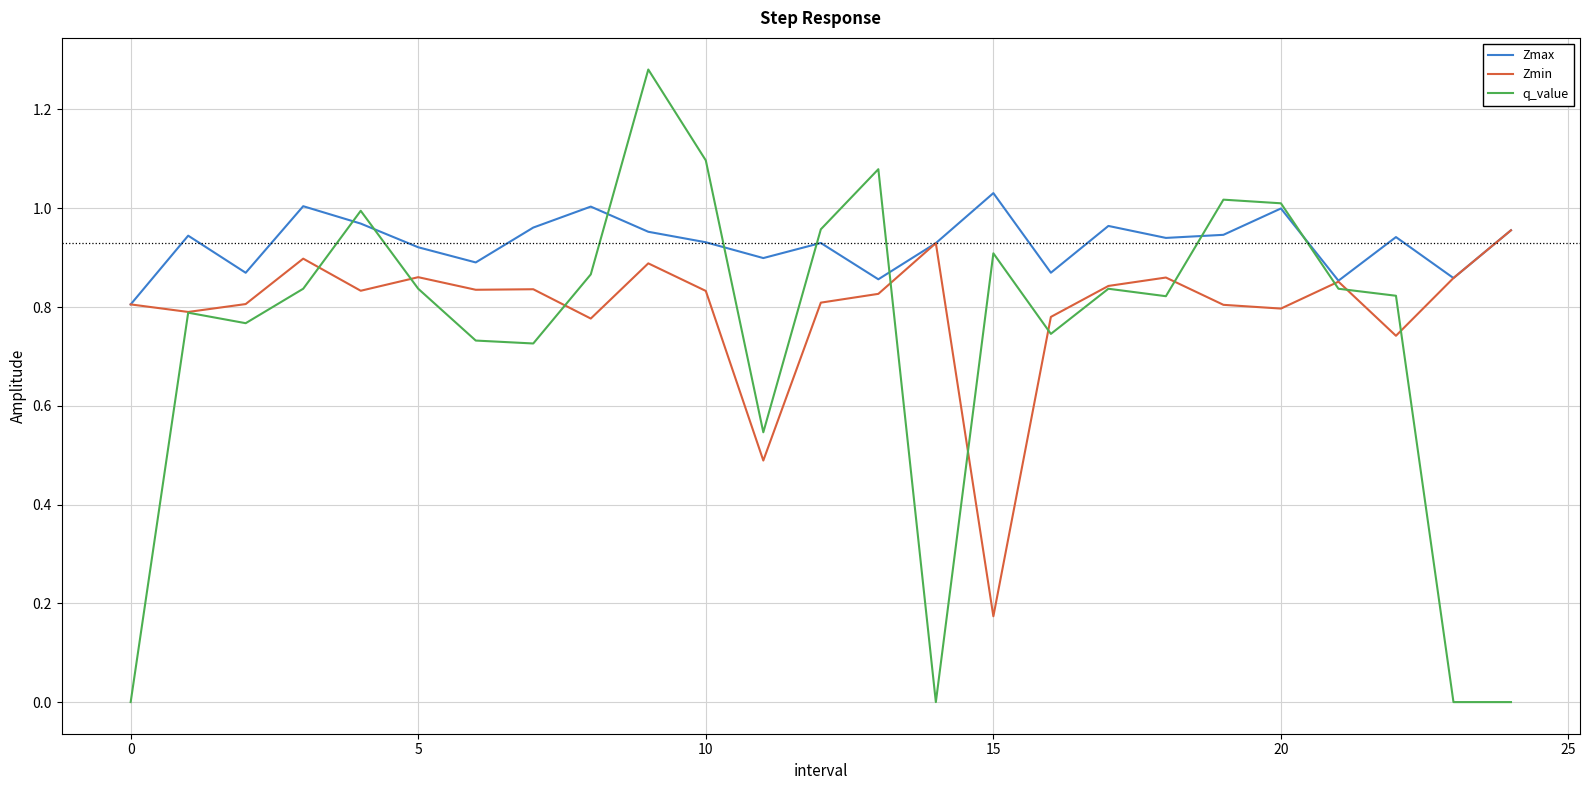

What is the difference between the second highest and second lowest values in the Zmin series?

0.4